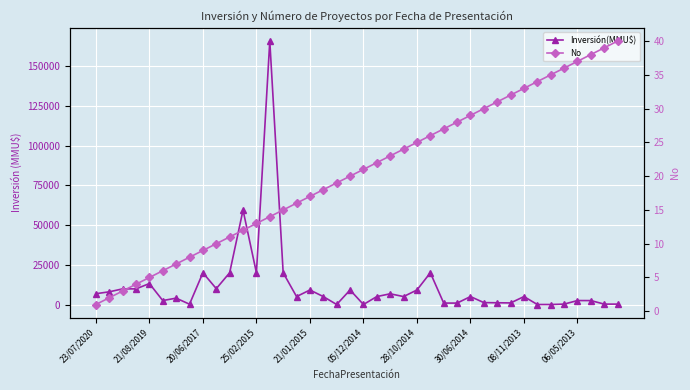

Is this an area chart (filled region under the line)?

No